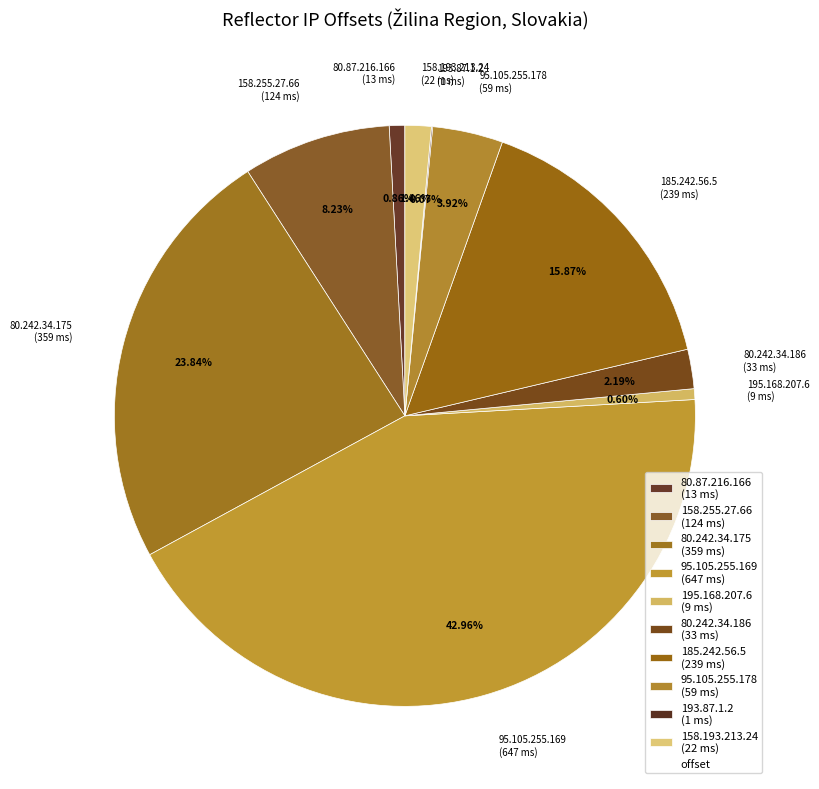

What is the ratio of the value at 95.105.255.178 to the value at 158.193.213.24?

2.7